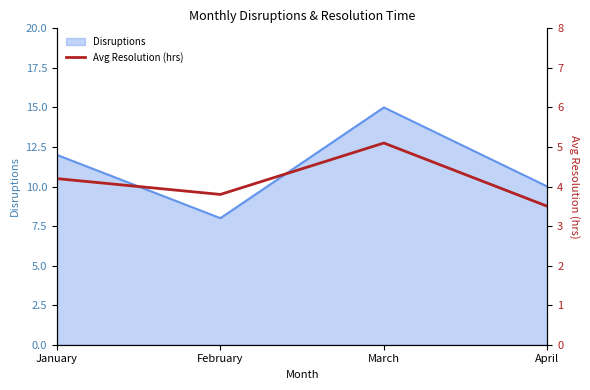

What is the ratio of the value at January to the value at April?

1.2